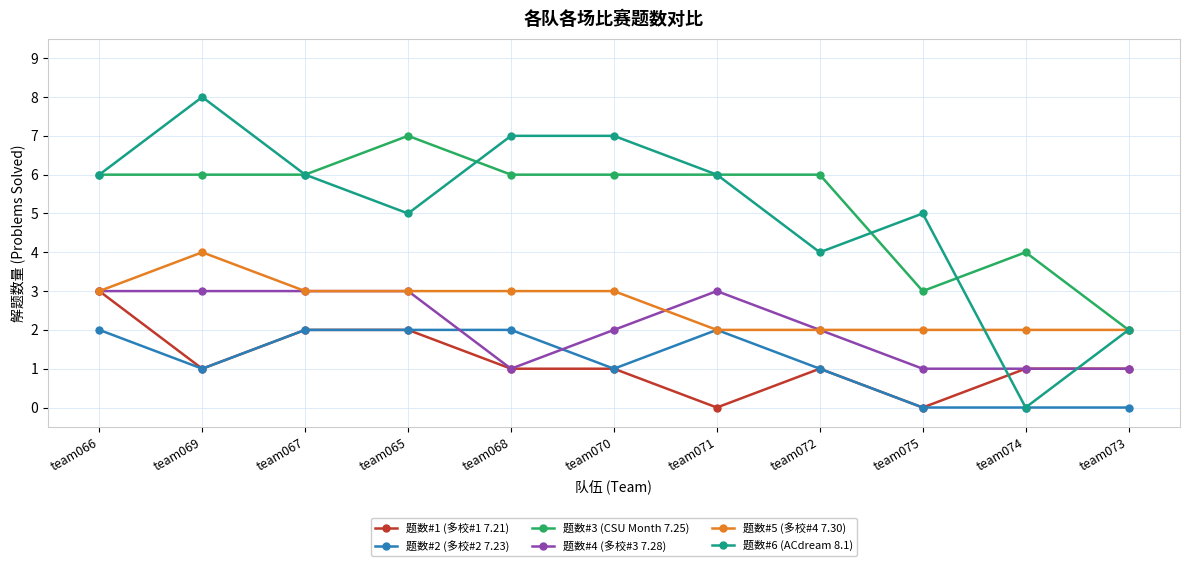

What is the difference between the highest and lowest values at team067?

4